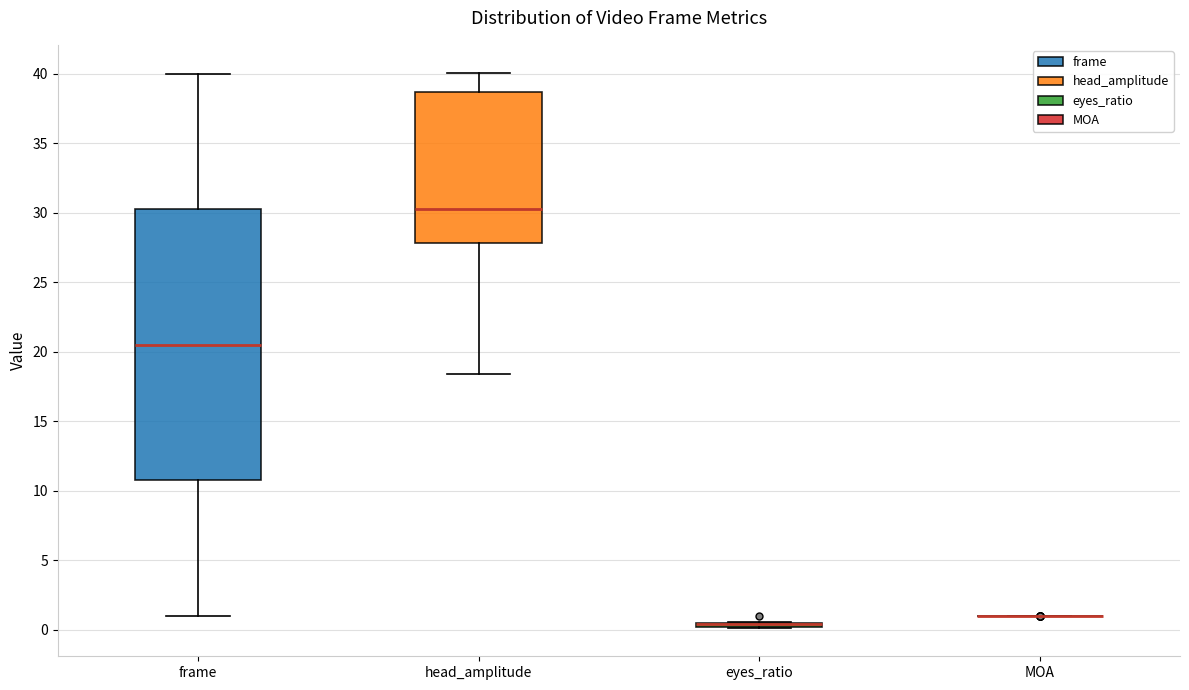

Comparing the boxes themselves (not the whiskers), which one is the tallest?

frame